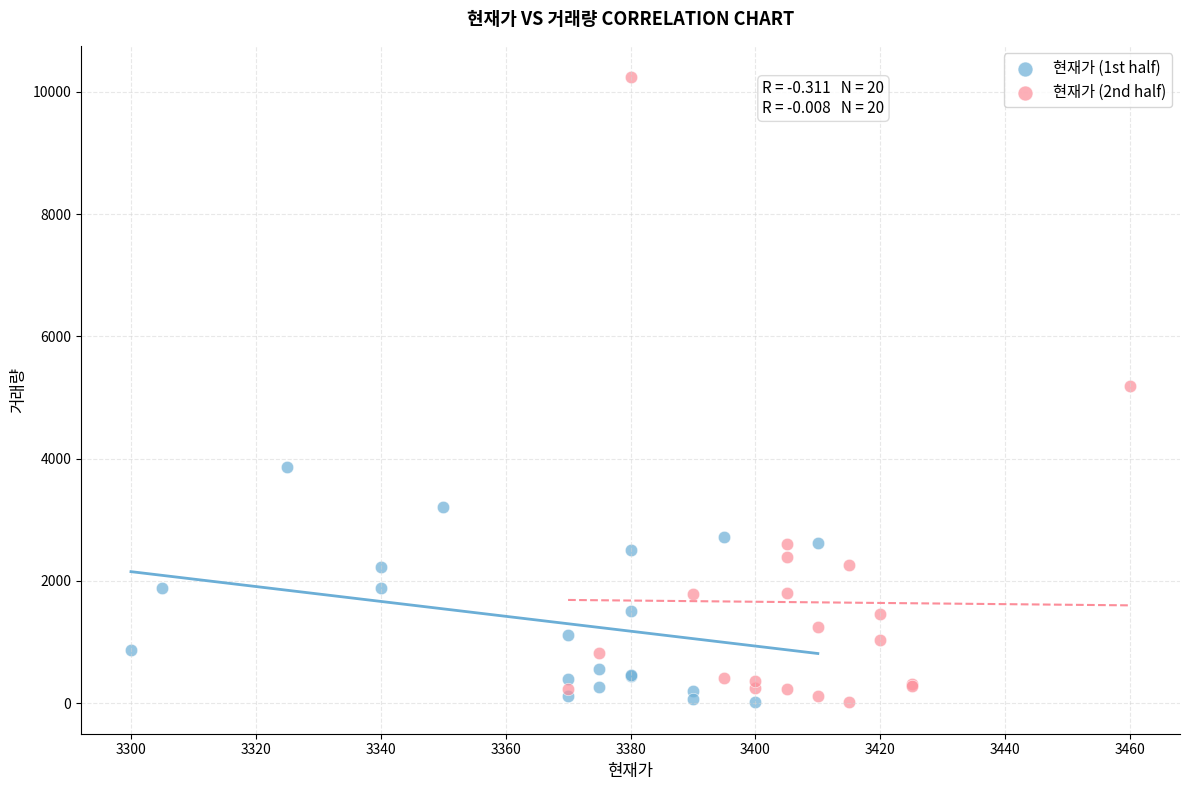

Which series reaches the maximum Y coordinate?

현재가 (2nd half)